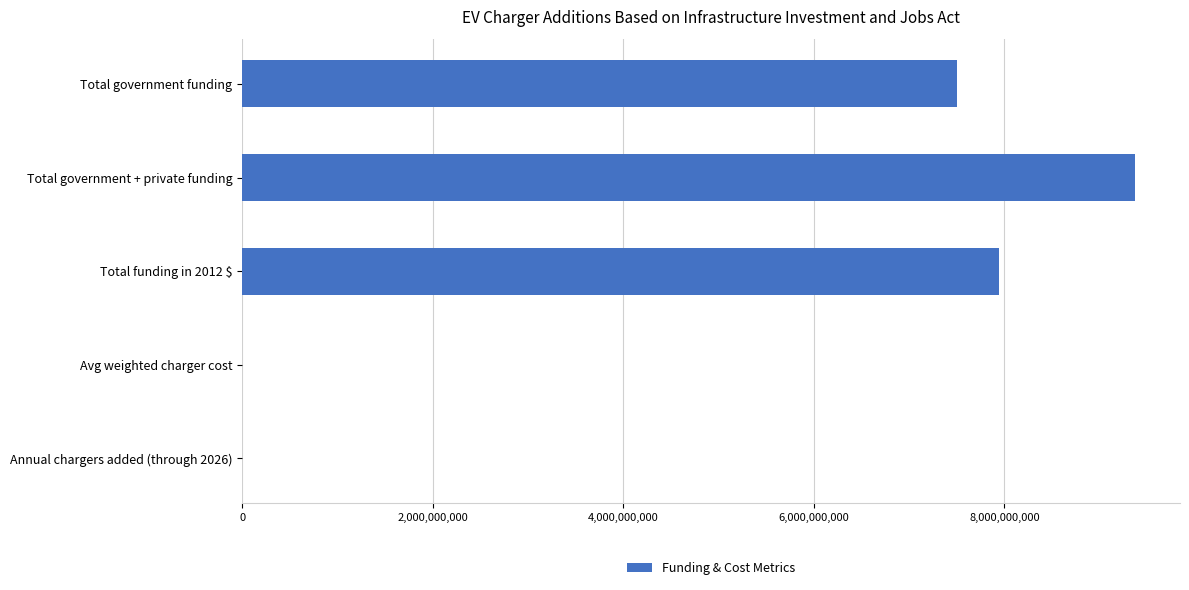

What is the greatest value displayed?

9375000000.0